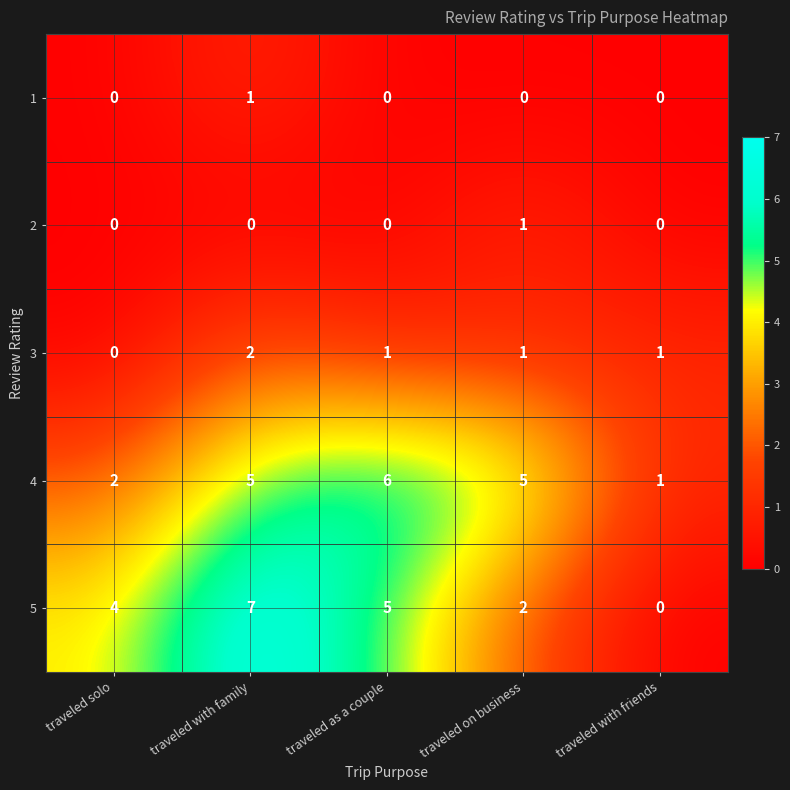

Which series has the largest total across all categories?

4